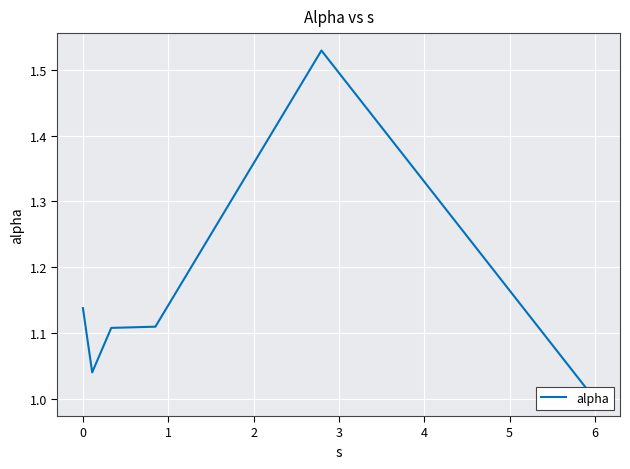

How many interior local peaks (higher than both neighbors) does the data have?

1